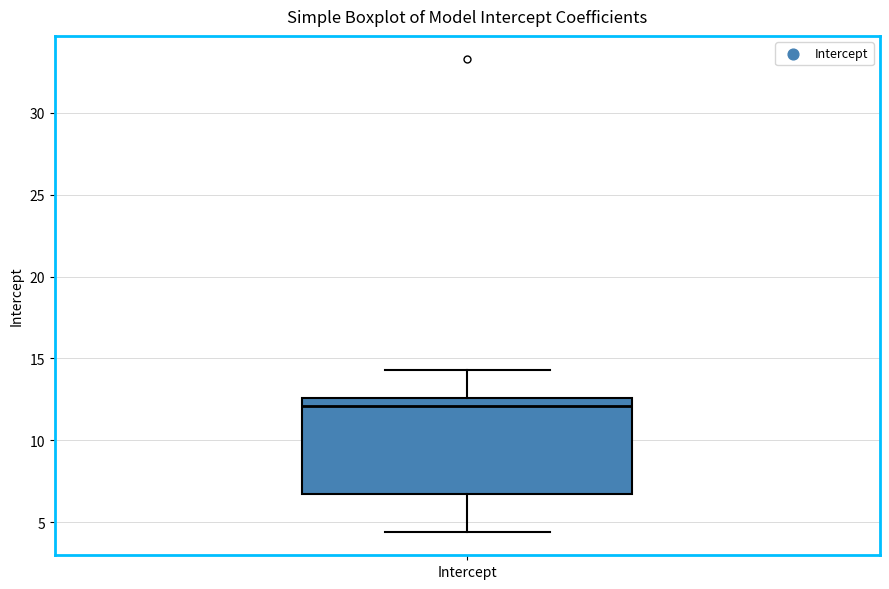

Transcribe this box plot: give where the median line is, the range the box spans, and where the two whiskers end, as read against the y-axis. The values are not printed on the chart, so give them approximately, as read against the axis.

median 12.0, box 6.5 to 12.5, whiskers 4.5 to 14.5